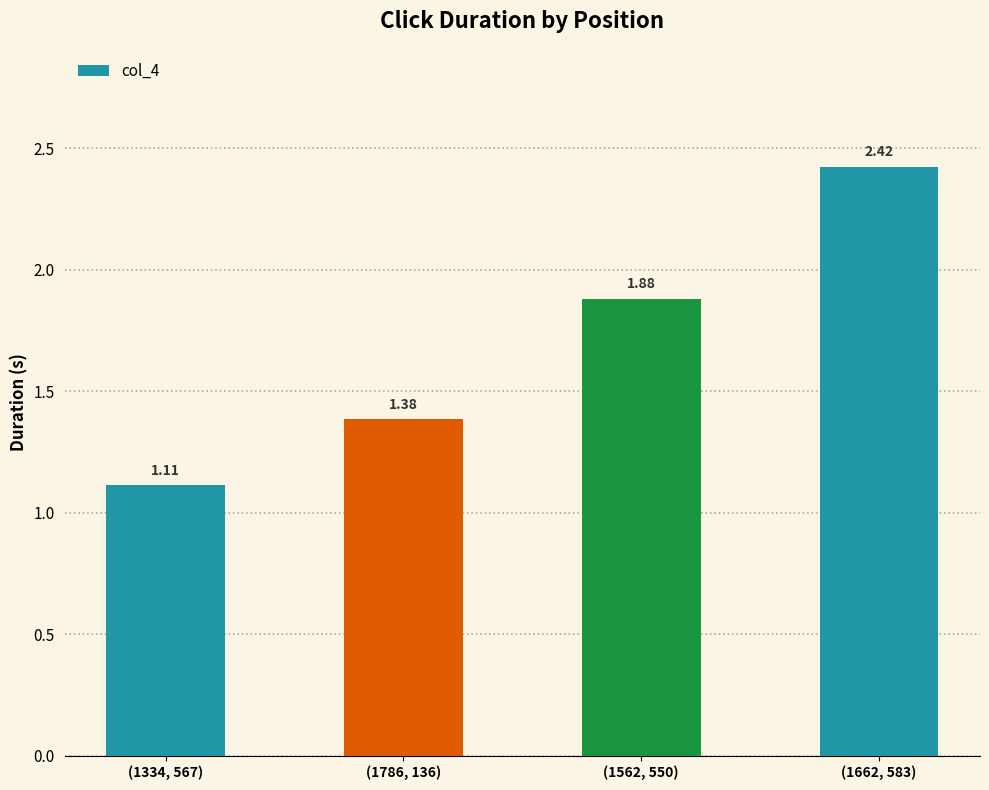

What is the change in value from (1562, 550) to (1662, 583)?

+0.5